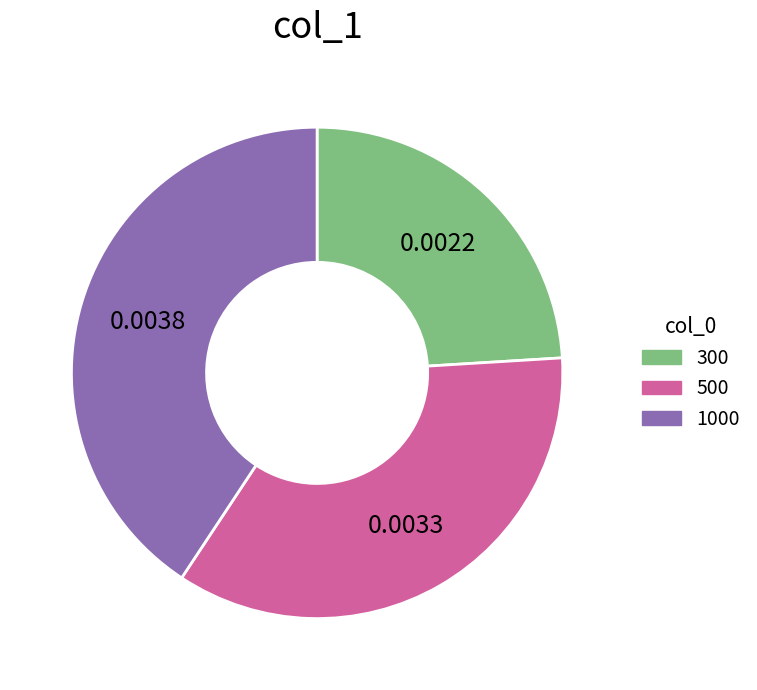

Between 1000 and 300, which is larger?

1000